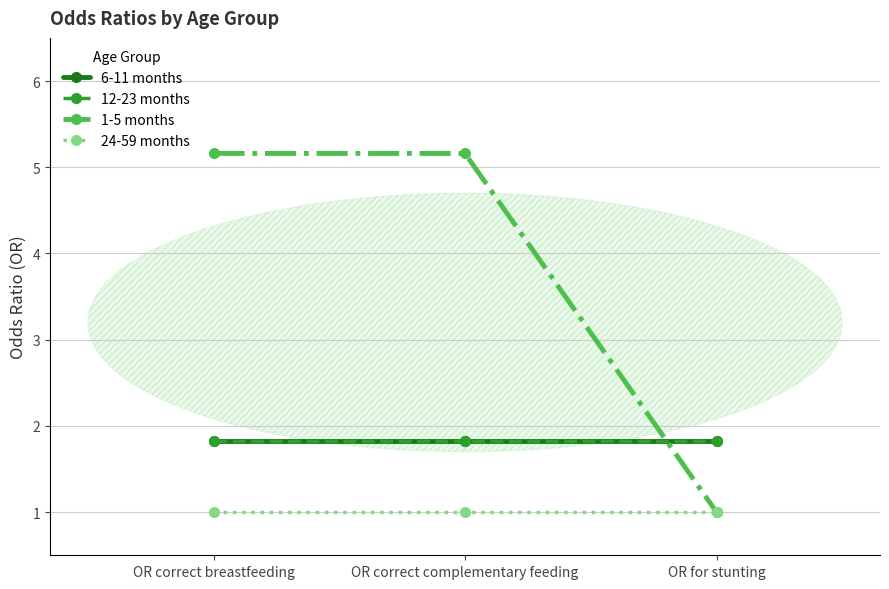

Which series has the largest total across all categories?

1-5 months